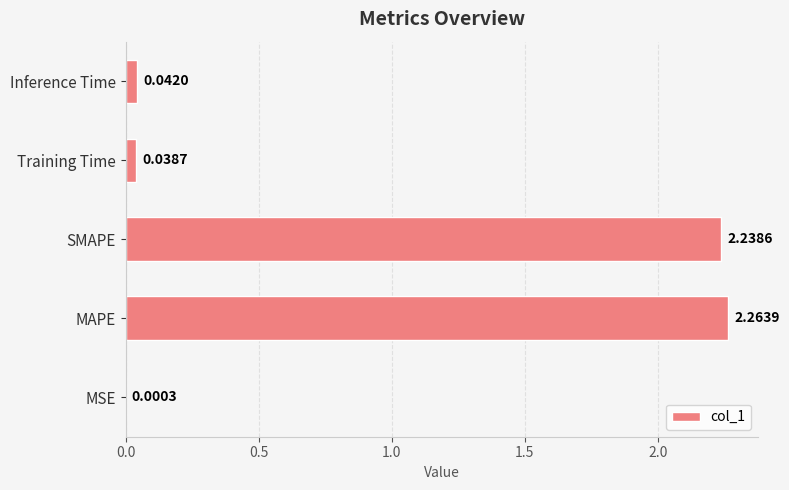

Where is the data nearest to the value 1?

Inference Time